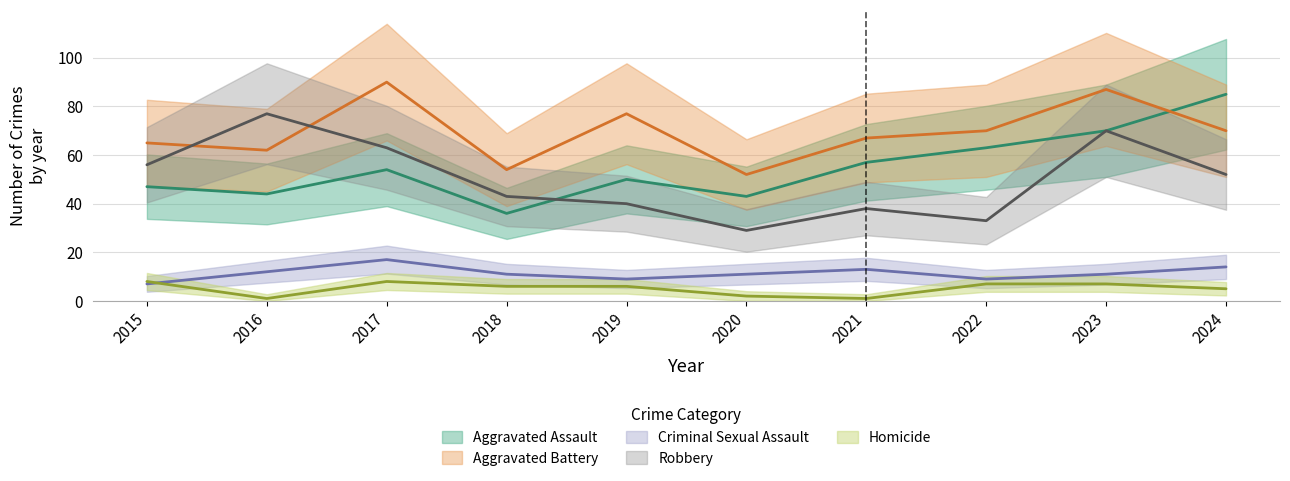

Reading left to right, list all the values displayed in this chart.

Aggravated Assault: 2015=47	2016=44	2017=54	2018=36	2019=50	2020=43	2021=57	2022=63	2023=70	2024=85
Aggravated Battery: 2015=65	2016=62	2017=90	2018=54	2019=77	2020=52	2021=67	2022=70	2023=87	2024=70
Criminal Sexual Assault: 2015=7	2016=12	2017=17	2018=11	2019=9	2020=11	2021=13	2022=9	2023=11	2024=14
Robbery: 2015=56	2016=77	2017=63	2018=43	2019=40	2020=29	2021=38	2022=33	2023=70	2024=52
Homicide: 2015=8	2016=1	2017=8	2018=6	2019=6	2020=2	2021=1	2022=7	2023=7	2024=5